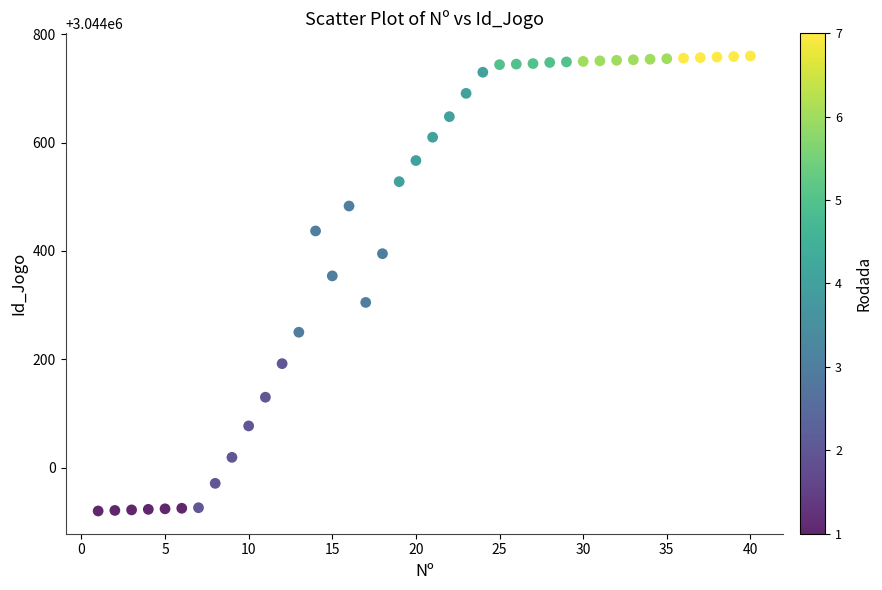

What Y value in the scatter plot is closest to 3044340?

3044354